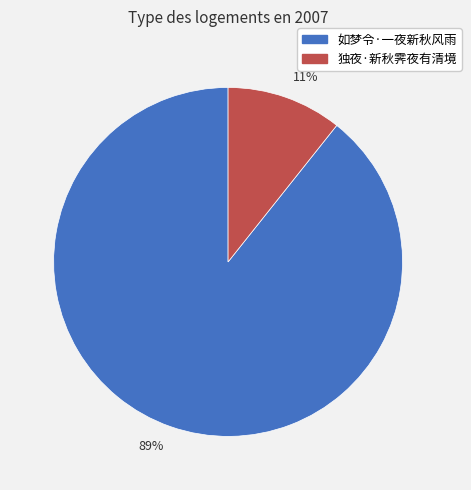

Which has a higher value, 89% or 11%?

89%